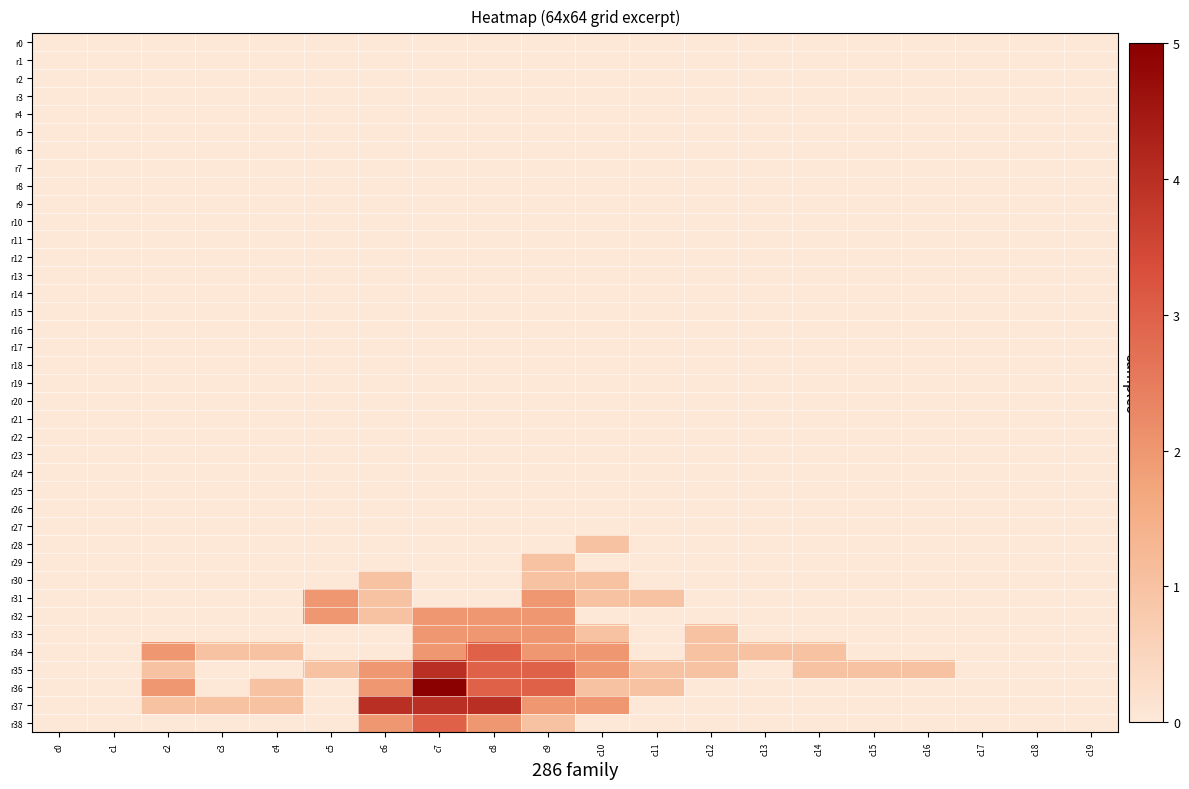

At which category is the sum across all series the highest?

c7